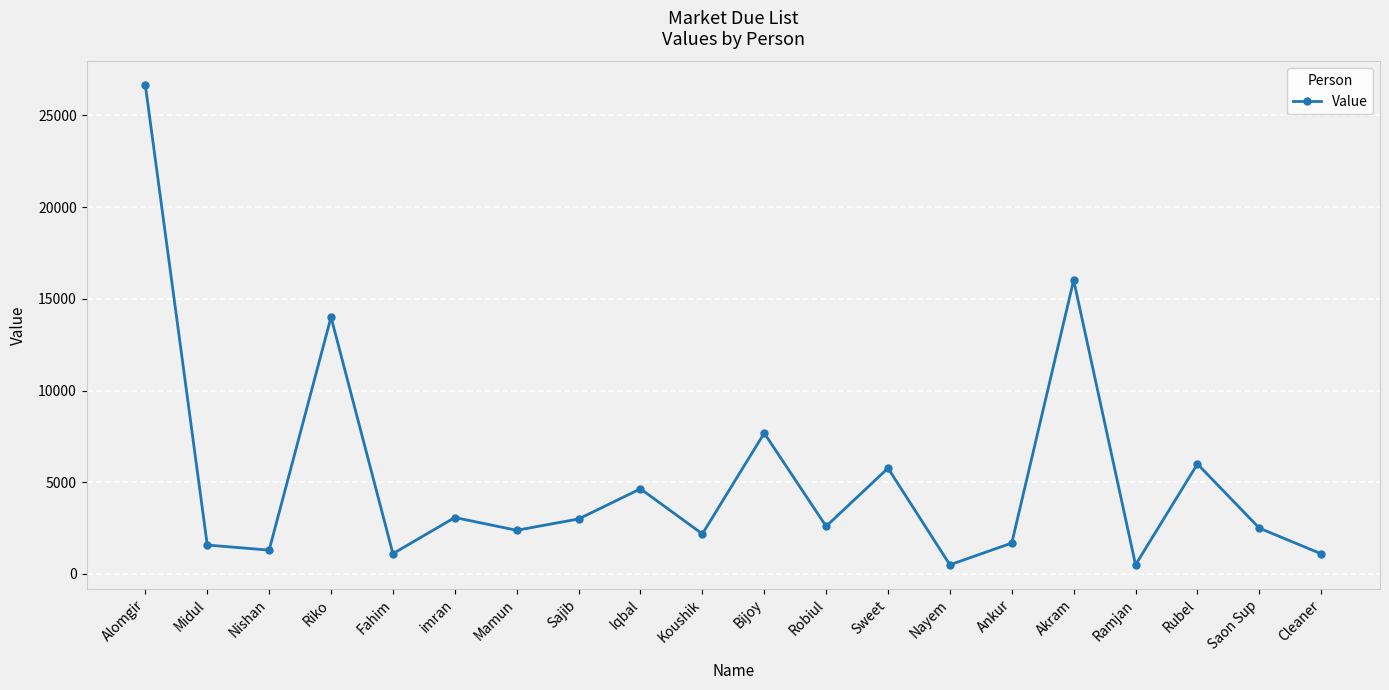

What value does the data have at Ankur?

1687